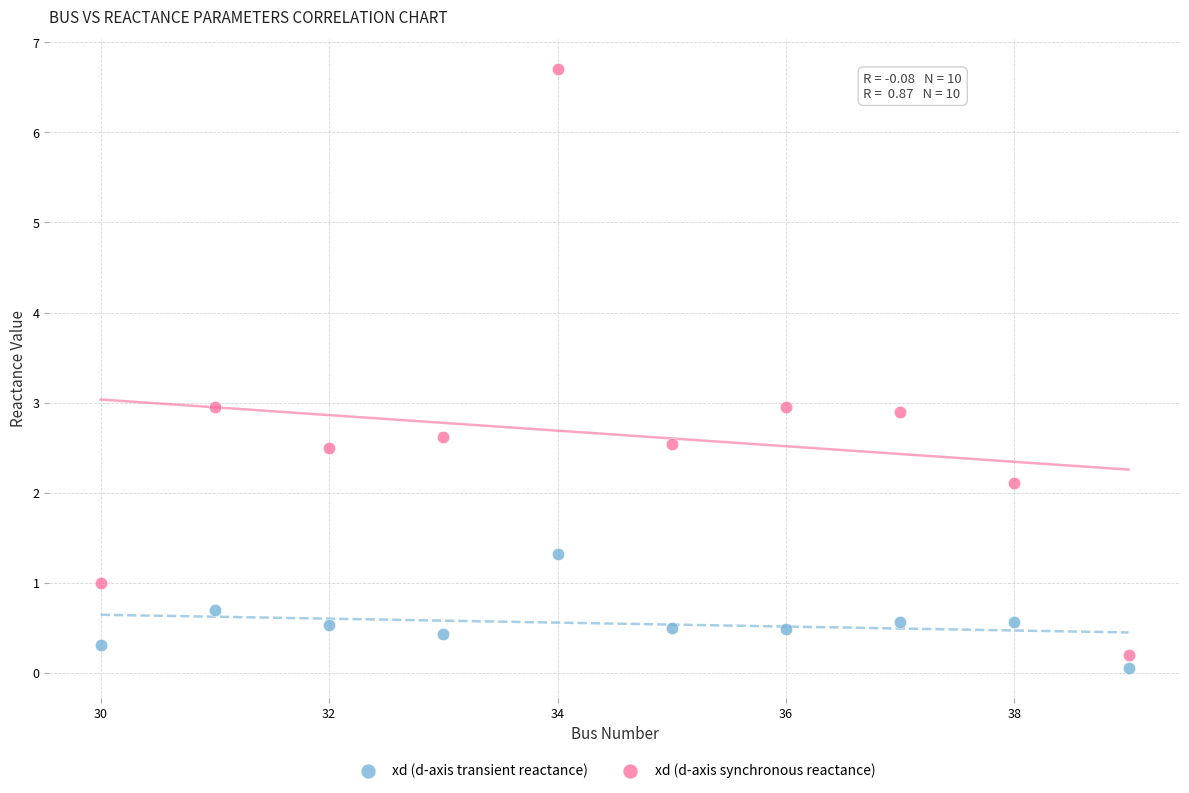

Which series has the widest spread of Y values?

xd (d-axis synchronous reactance)